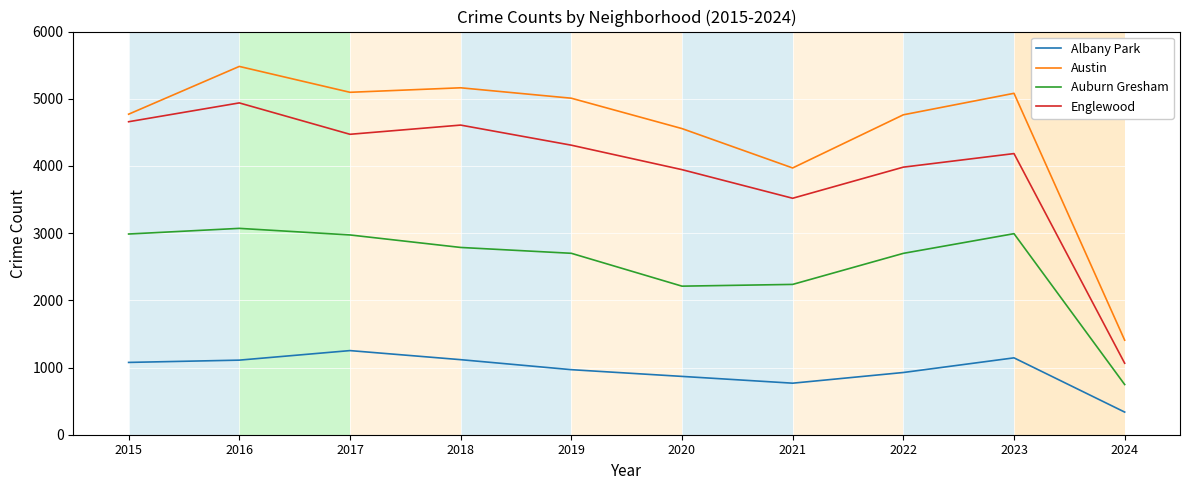

How many lines are shown in the chart?

4